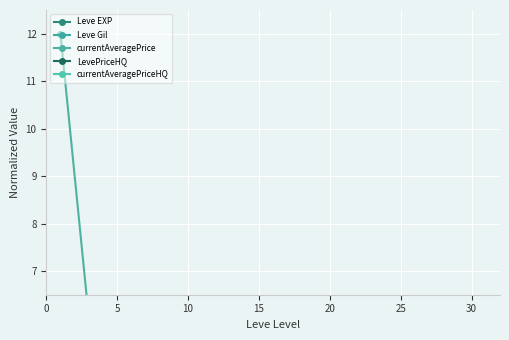

At which label is Leve EXP closest to 2?

20